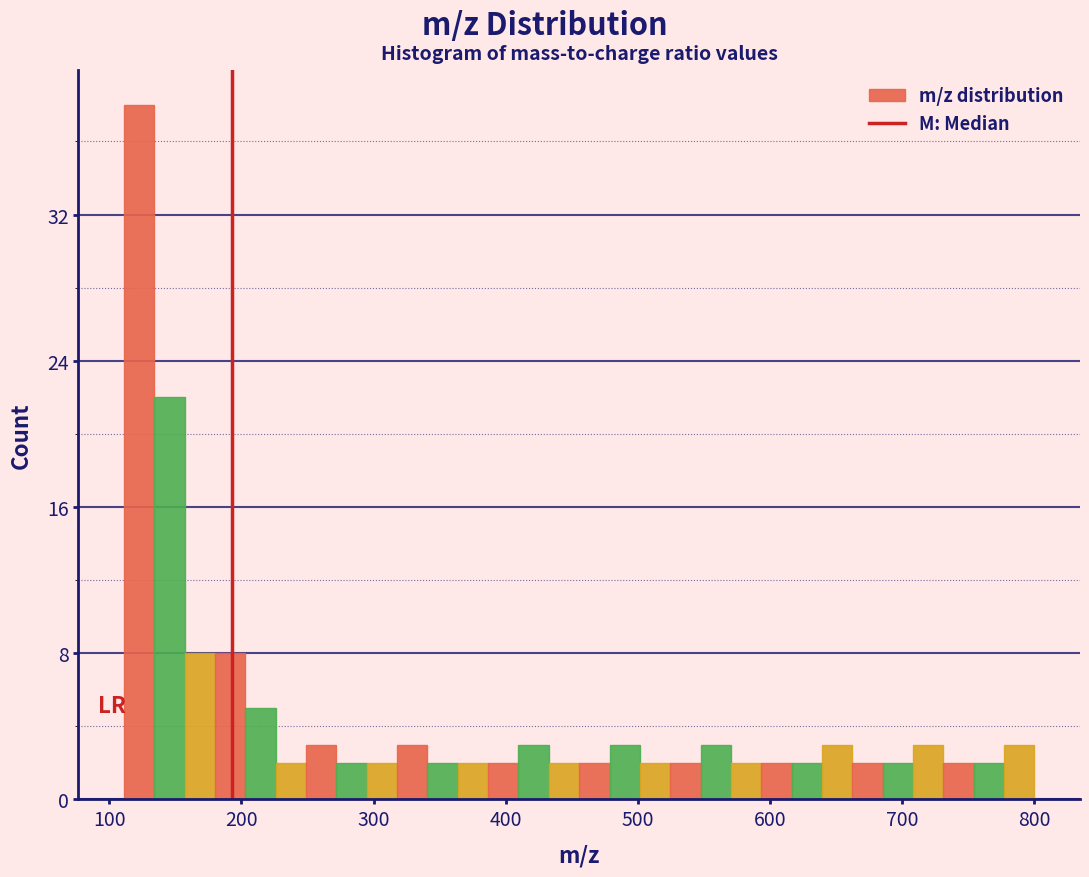

Read against the x-axis, roughly where is the centre of the tallest bar?

120